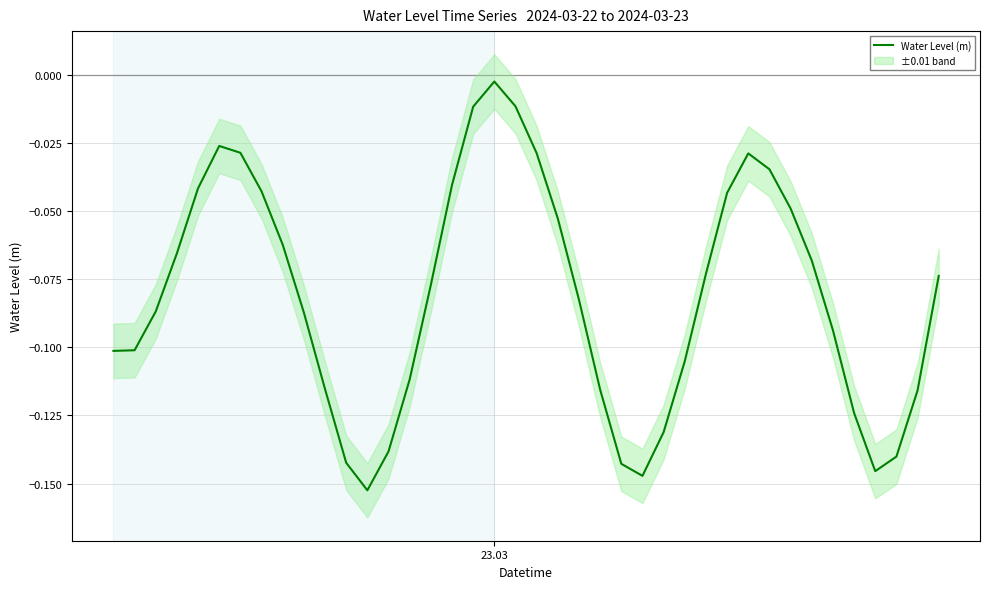

Reading left to right, transcribe all the data shown in this chart.

-0.1	-0.1	-0.1	-0.1	-0.0	-0.0	-0.0	-0.0	-0.1	-0.1	-0.1	-0.1	-0.2	-0.1	-0.1	-0.1	-0.0	-0.0	-0.0	-0.0	-0.0	-0.1	-0.1	-0.1	-0.1	-0.1	-0.1	-0.1	-0.1	-0.0	-0.0	-0.0	-0.0	-0.1	-0.1	-0.1	-0.1	-0.1	-0.1	-0.1